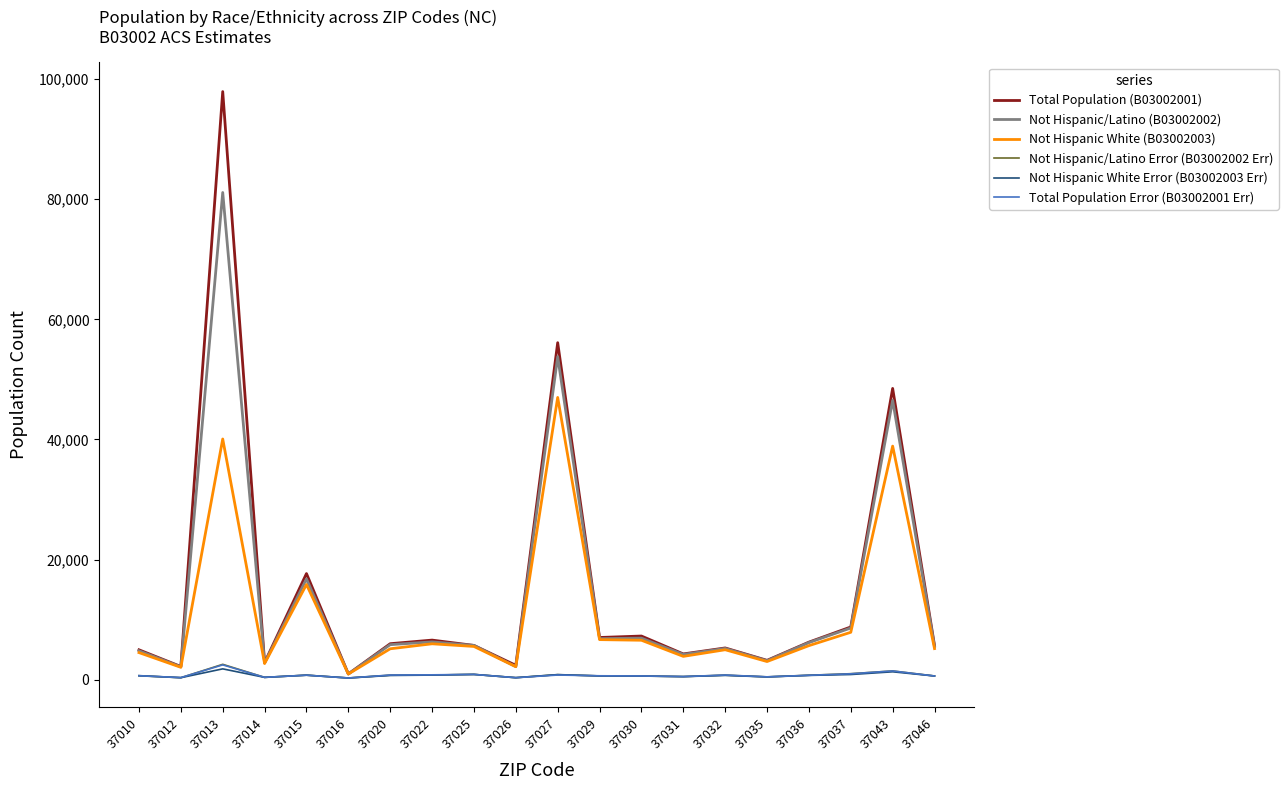

At which category does the chart reach its peak across all series?

37013